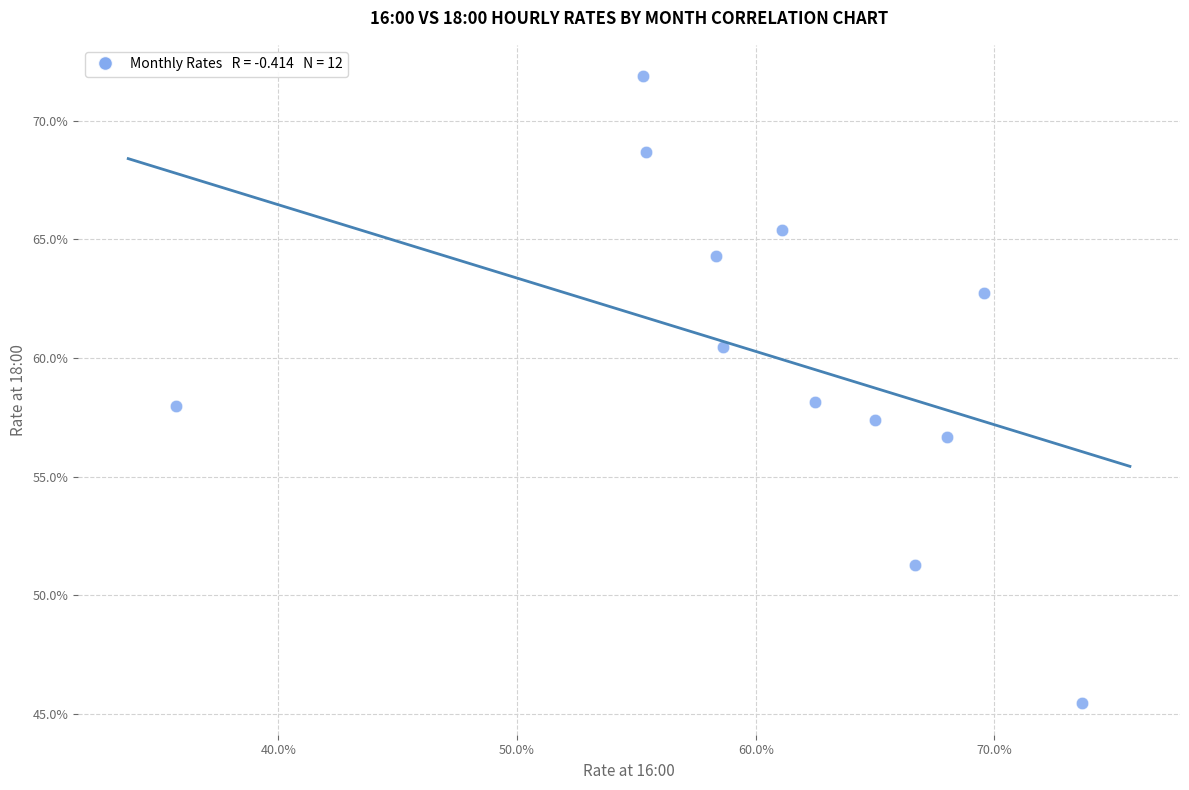

What is the average X value?

60.8